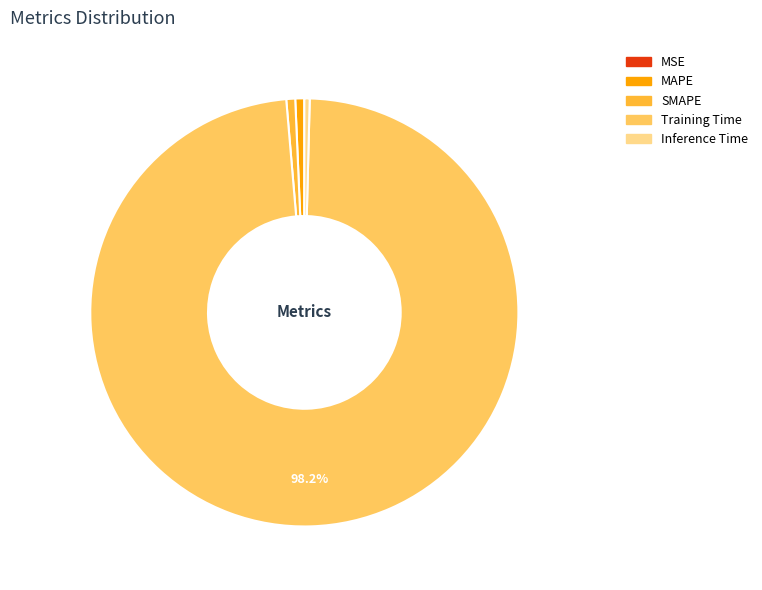

To the nearest percent, what is the average slice percentage?

20%